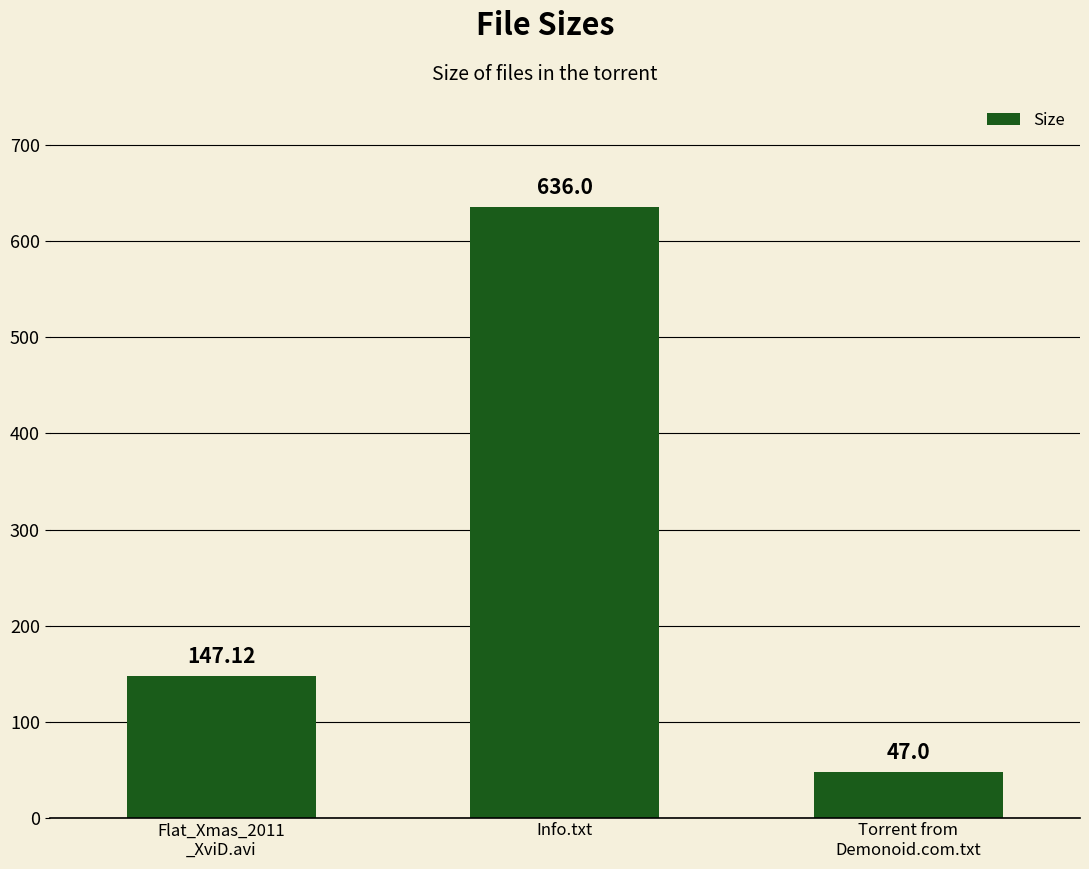

What value does the data have at Torrent from
Demonoid.com.txt?

47.0